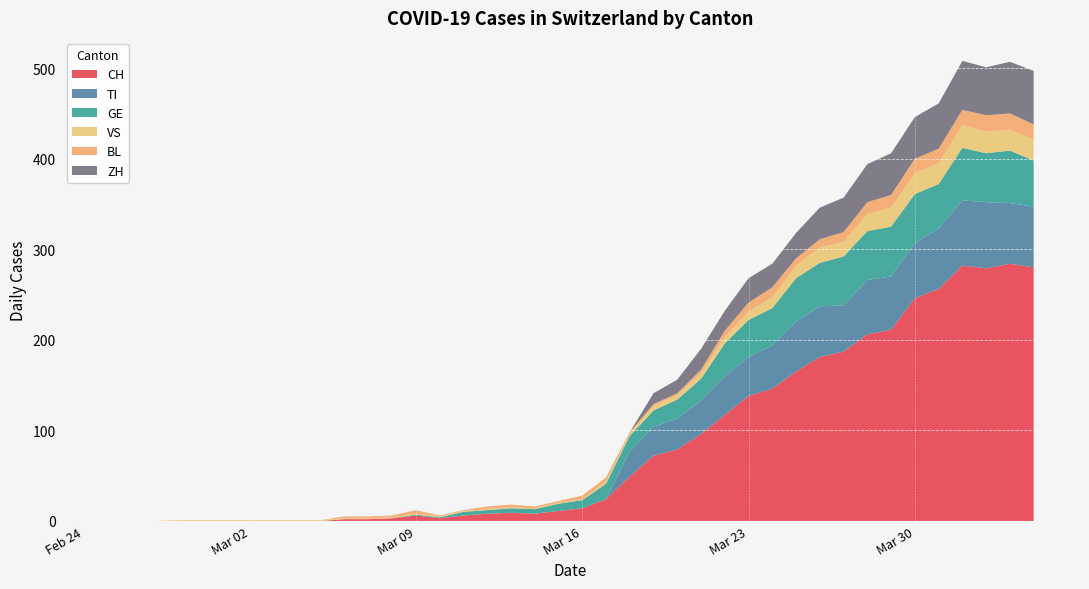

Reading left to right, transcribe all the data shown in this chart.

CH: 0=0	1=0	2=0	3=0	4=0	5=0	6=0	7=0	8=0	9=0	10=2	11=2	12=3	13=6	14=3	15=6	16=8	17=9	18=8	19=11	20=14	21=24	22=49	23=72	24=79	25=96	26=117	27=138	28=146	29=165	30=181	31=187	32=206	33=211	34=246	35=256	36=282	37=279	38=284	39=280
TI: 0=0	1=0	2=0	3=0	4=0	5=0	6=0	7=0	8=0	9=0	10=0	11=0	12=0	13=0	14=0	15=0	16=0	17=0	18=0	19=0	20=0	21=0	22=28	23=32	24=34	25=37	26=43	27=43	28=48	29=55	30=56	31=51	32=60	33=59	34=61	35=67	36=72	37=73	38=67	39=67
GE: 0=0	1=0	2=0	3=0	4=0	5=0	6=0	7=0	8=0	9=0	10=0	11=0	12=0	13=1	14=1	15=4	16=4	17=5	18=5	19=8	20=9	21=17	22=17	23=18	24=21	25=24	26=36	27=41	28=41	29=48	30=48	31=54	32=54	33=55	34=54	35=49	36=58	37=54	38=58	39=51
VS: 0=0	1=0	2=0	3=1	4=1	5=1	6=1	7=1	8=1	9=1	10=1	11=1	12=1	13=1	14=1	15=1	16=1	17=1	18=1	19=1	20=1	21=2	22=2	23=5	24=5	25=6	26=7	27=9	28=12	29=14	30=17	31=16	32=19	33=21	34=23	35=23	36=25	37=24	38=23	39=23
BL: 0=0	1=0	2=0	3=0	4=0	5=0	6=0	7=0	8=0	9=0	10=2	11=2	12=2	13=4	14=1	15=1	16=3	17=3	18=2	19=2	20=4	21=5	22=2	23=2	24=2	25=4	26=7	27=10	28=11	29=8	30=9	31=11	32=13	33=14	34=16	35=16	36=17	37=18	38=18	39=17
ZH: 0=0	1=0	2=0	3=0	4=0	5=0	6=0	7=0	8=0	9=0	10=0	11=0	12=0	13=0	14=0	15=0	16=0	17=0	18=0	19=0	20=0	21=0	22=0	23=12	24=15	25=23	26=22	27=27	28=26	29=28	30=35	31=38	32=42	33=46	34=46	35=50	36=54	37=53	38=57	39=59